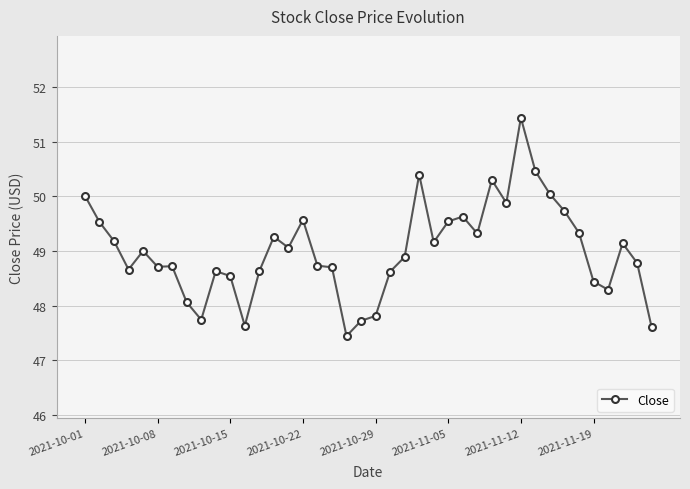

What is the minimum value shown in the chart?

47.4